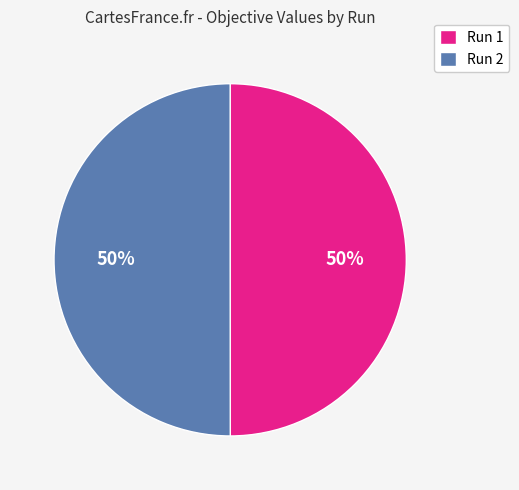

To the nearest percent, what percentage of the pie is Run 2?

50%